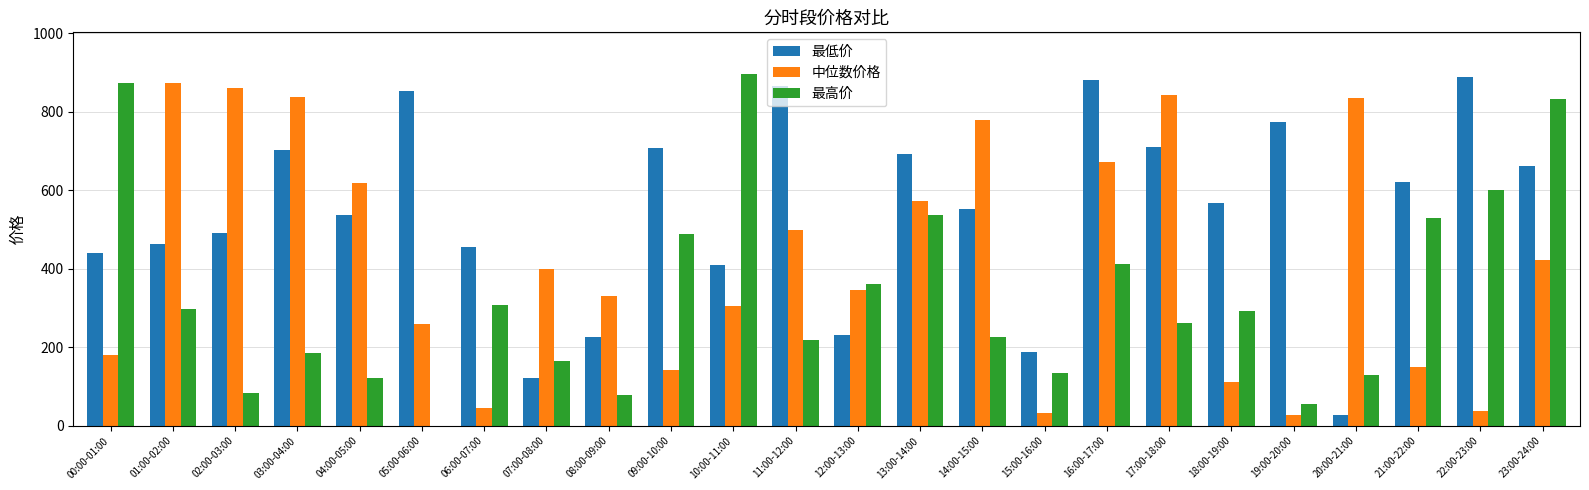

What is the sum of all 最低价 values?

13071.8